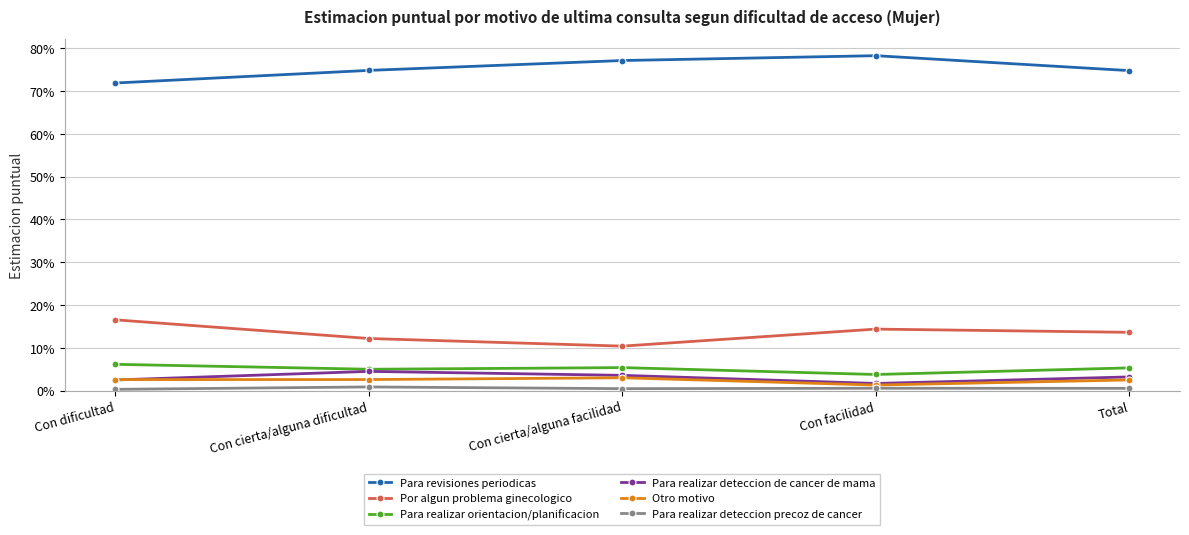

How many interior local valleys does the Para realizar deteccion de cancer de mama series have?

1